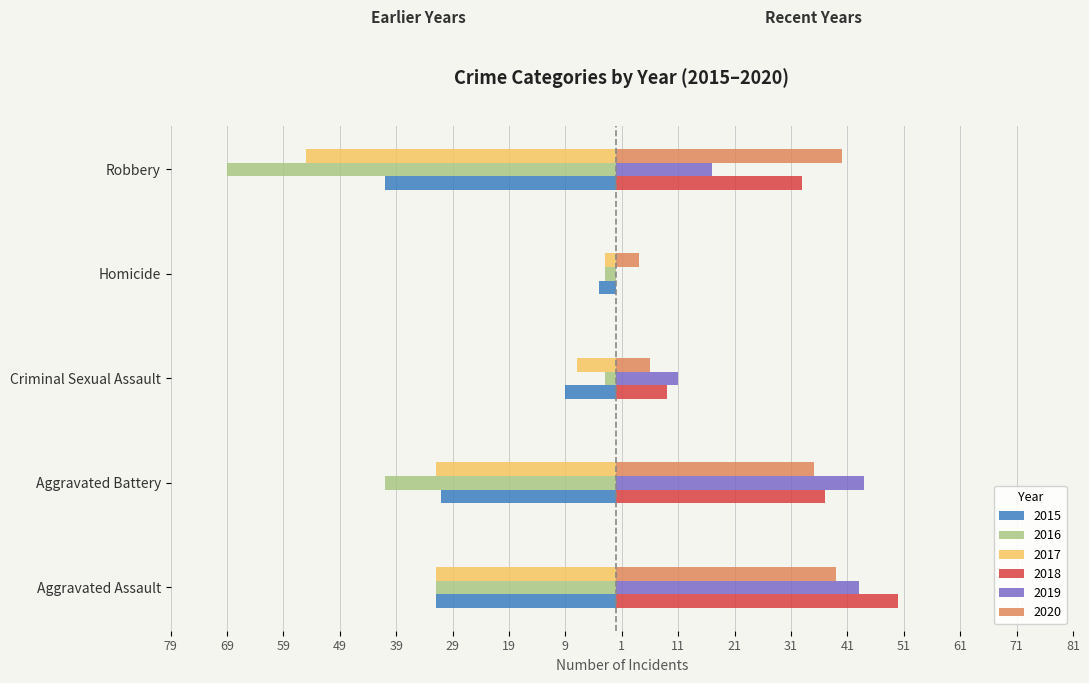

Is it true that 2020 equals 13 at Aggravated Assault?

False